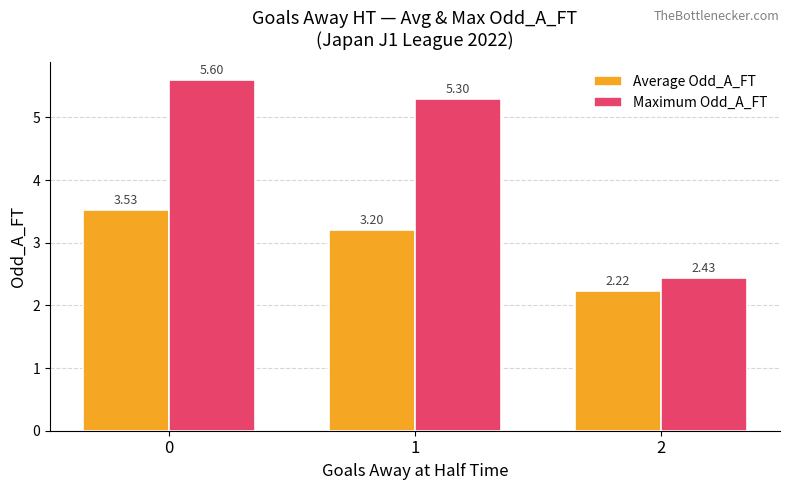

What value does the Average Odd_A_FT series have at 1?

3.2